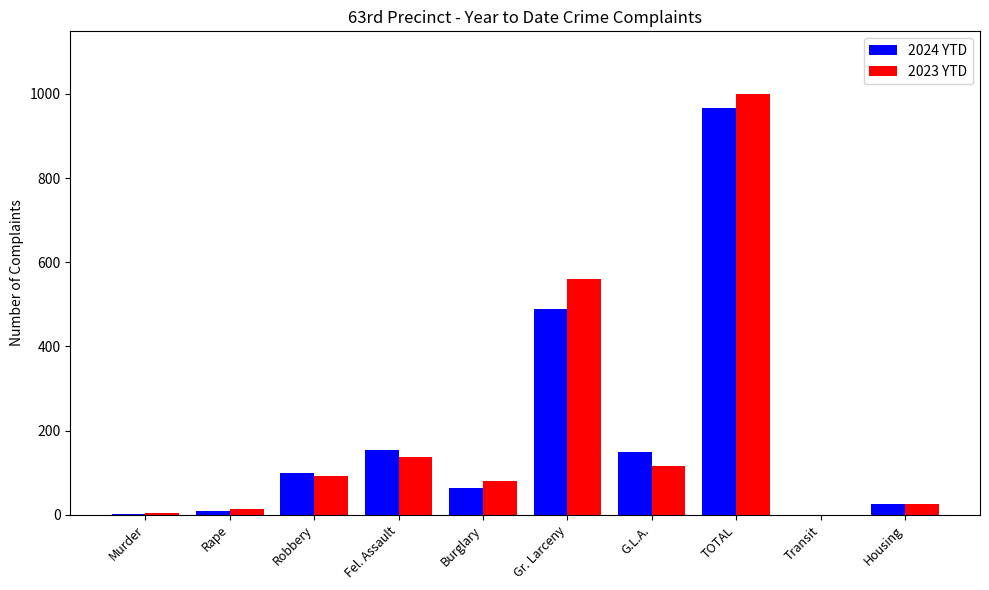

How many distinct data groups are displayed?

2